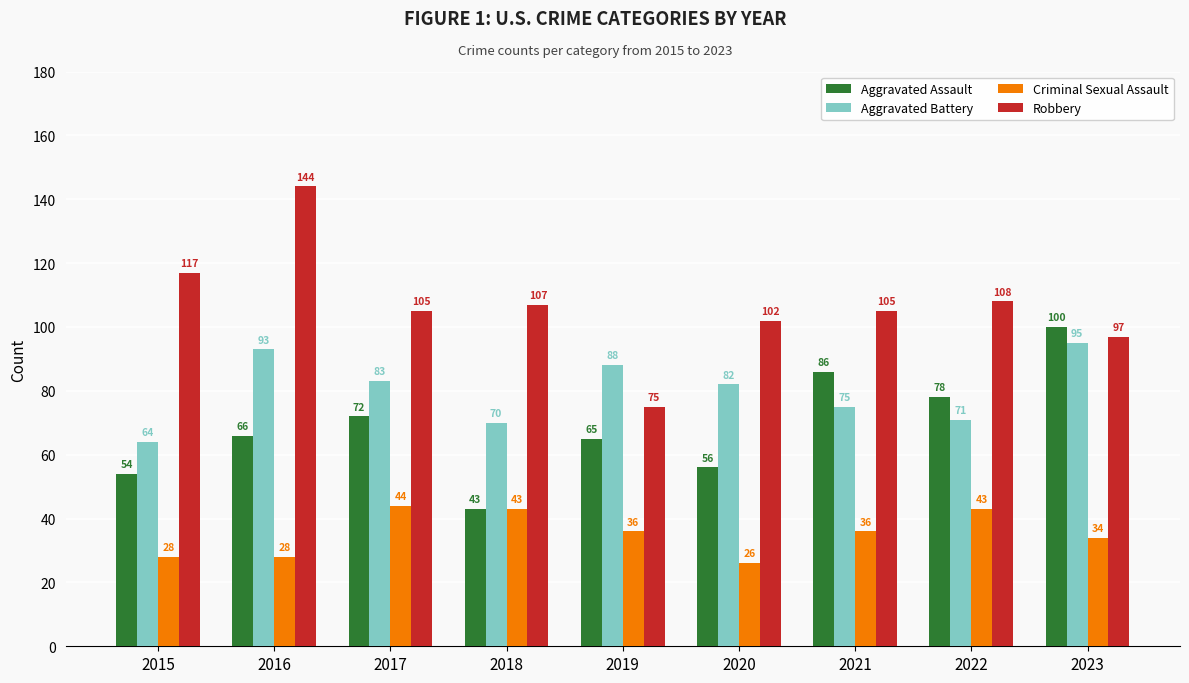

At which category is the sum across all series the highest?

2016